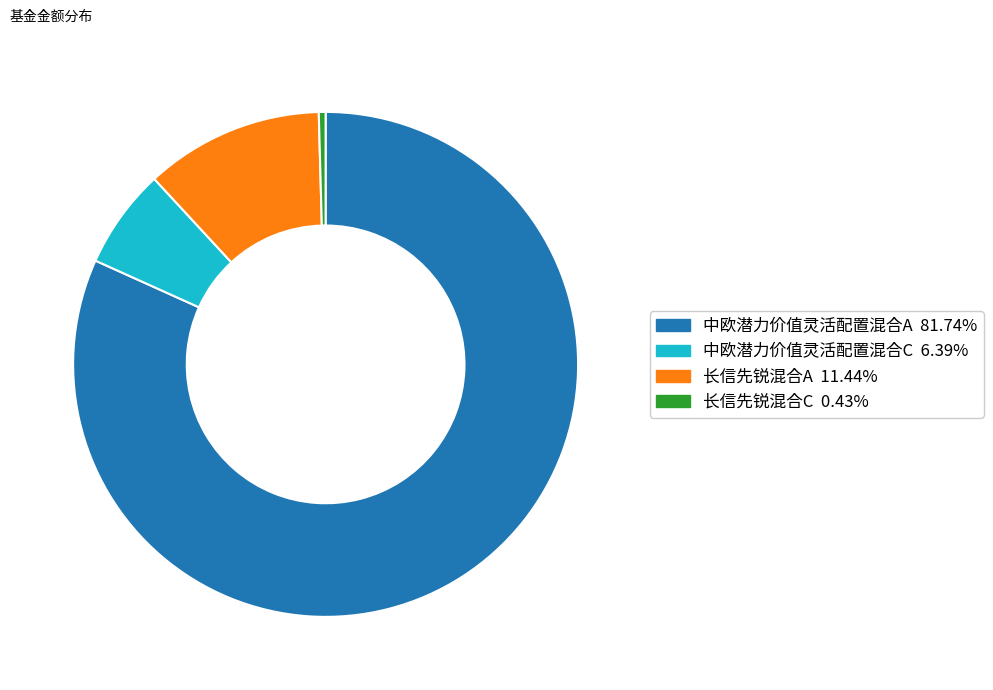

Which slice is the smallest?

长信先锐混合C